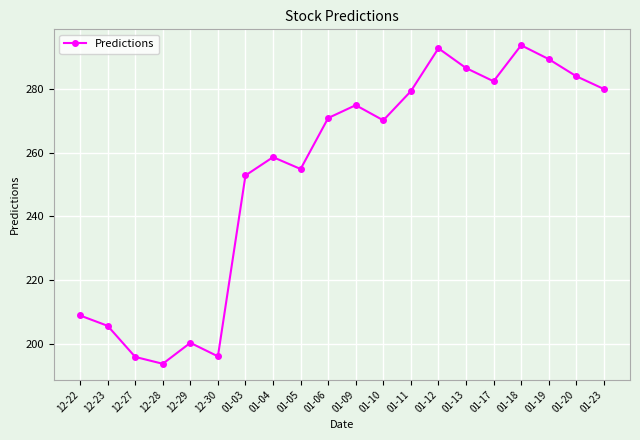

What value does the data have at 01-04?

258.7